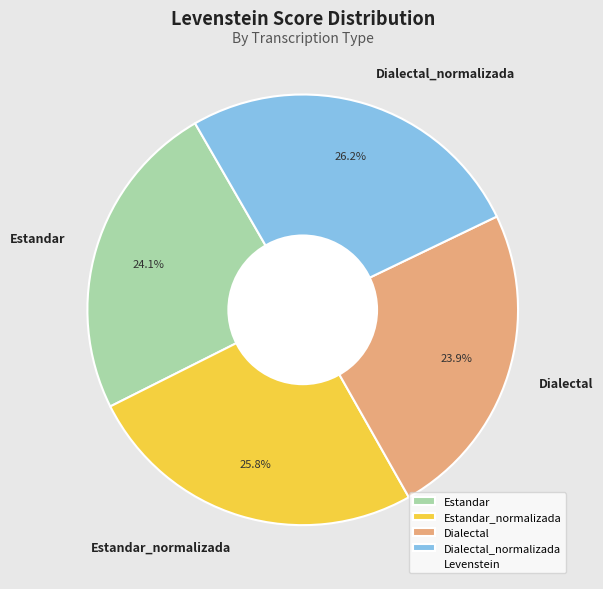

What portion of the pie excludes Estandar_normalizada?

74.2%